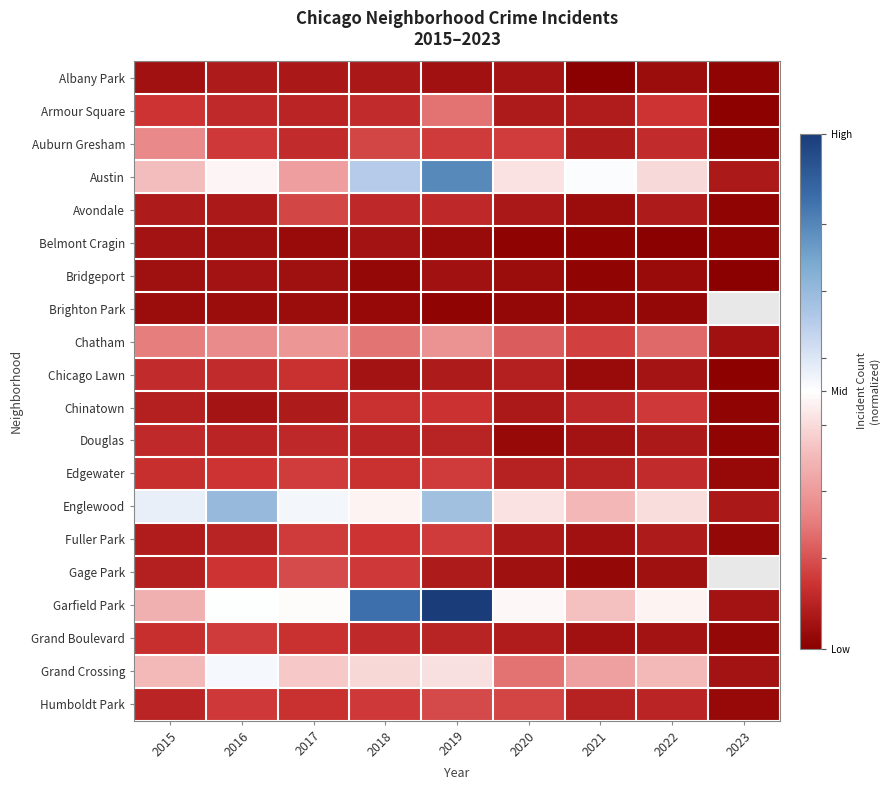

Between 2016 and 2021, which is larger?

2016